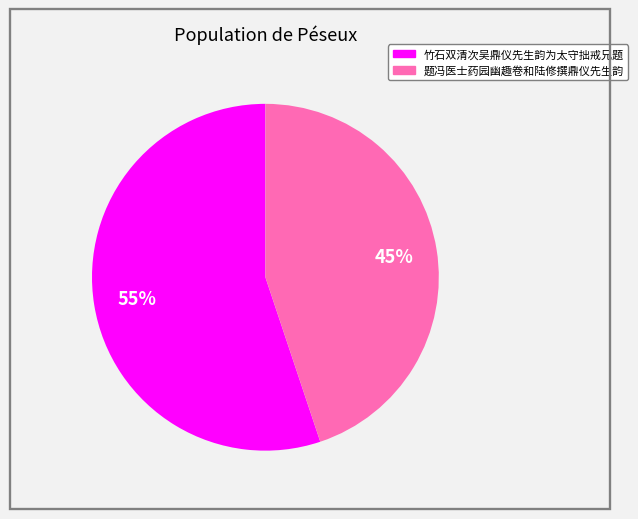

Is there any slice that represents more than half of the pie?

Yes